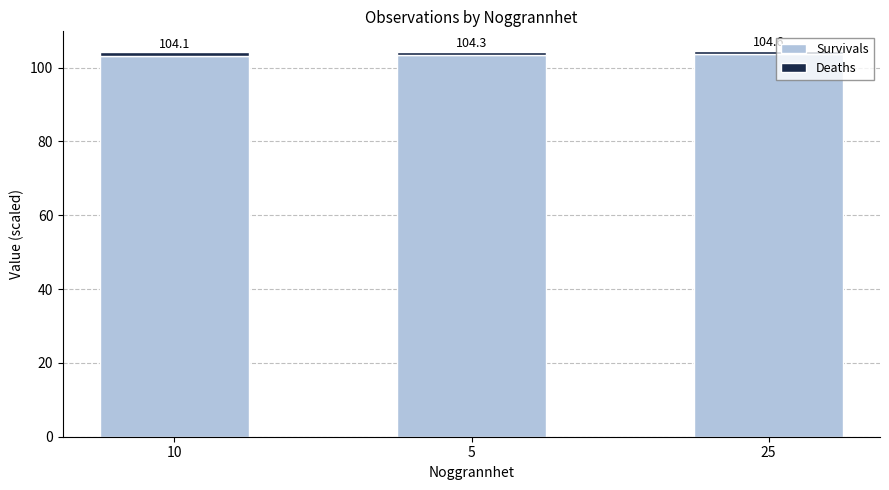

Does the chart contain any negative values?

No